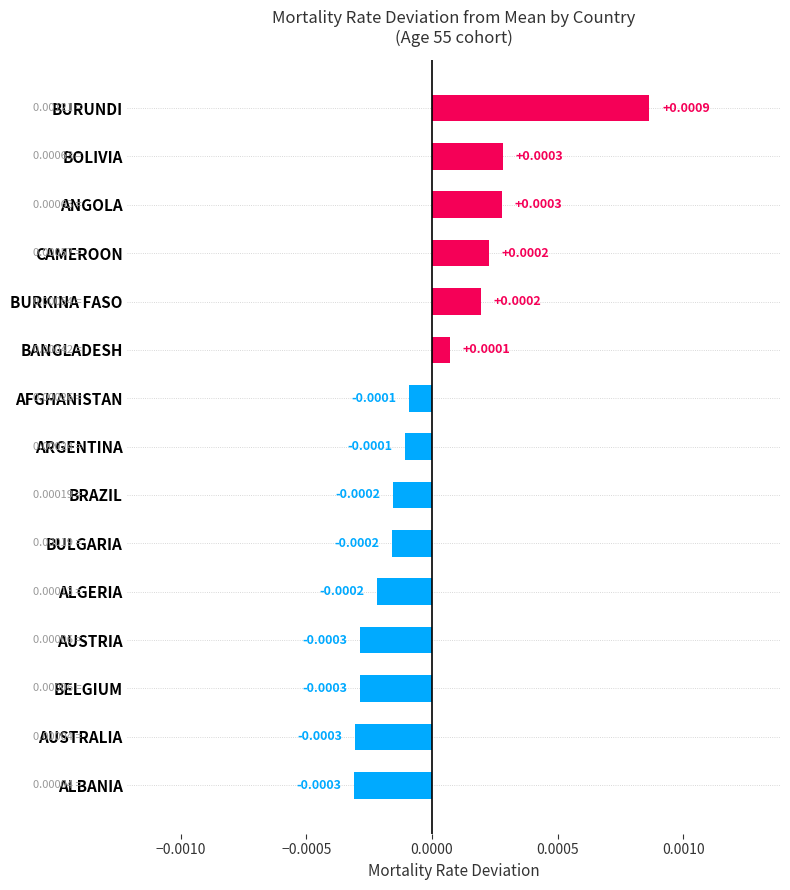

Which has a higher value, BURUNDI or BOLIVIA?

BURUNDI